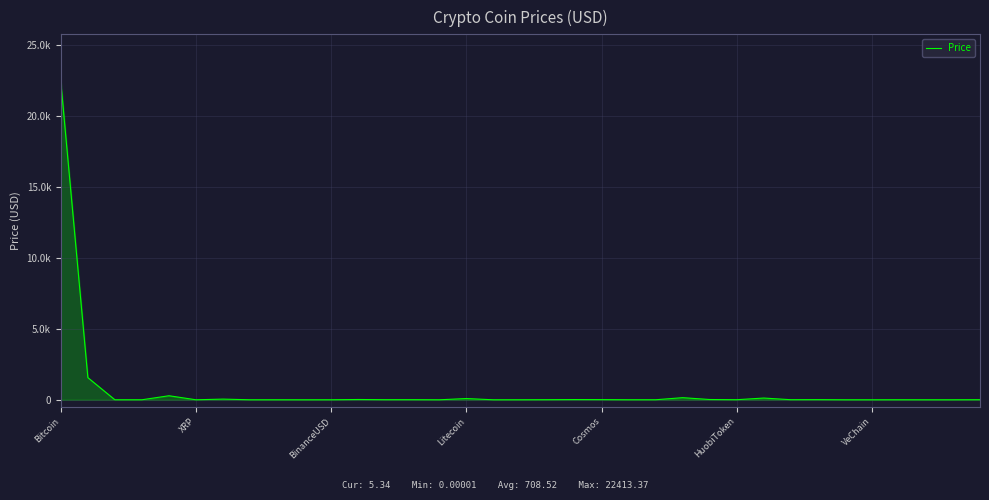

What is the difference between the maximum and second lowest values?

22413.3